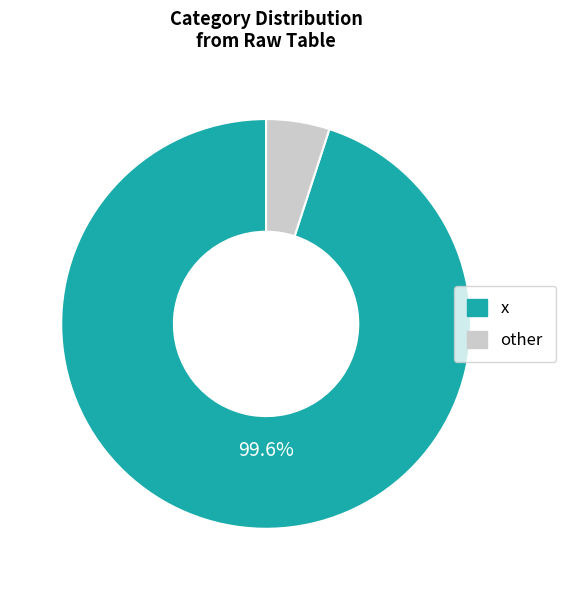

Which category has the smallest portion of the pie?

other